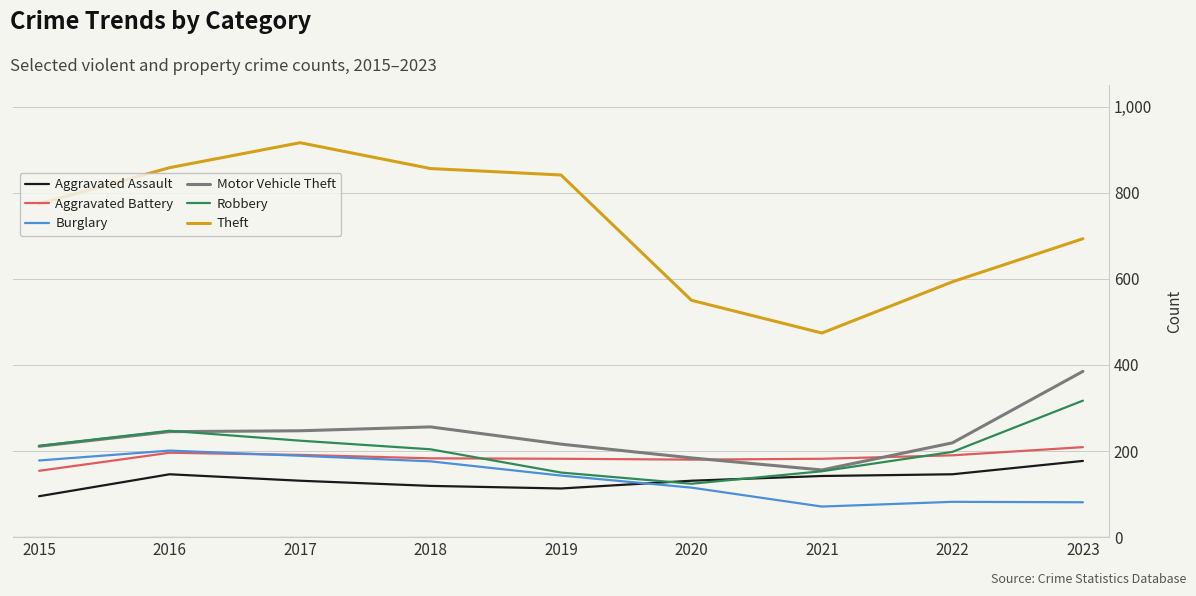

At how many categories does at least one series exceed 309?

9